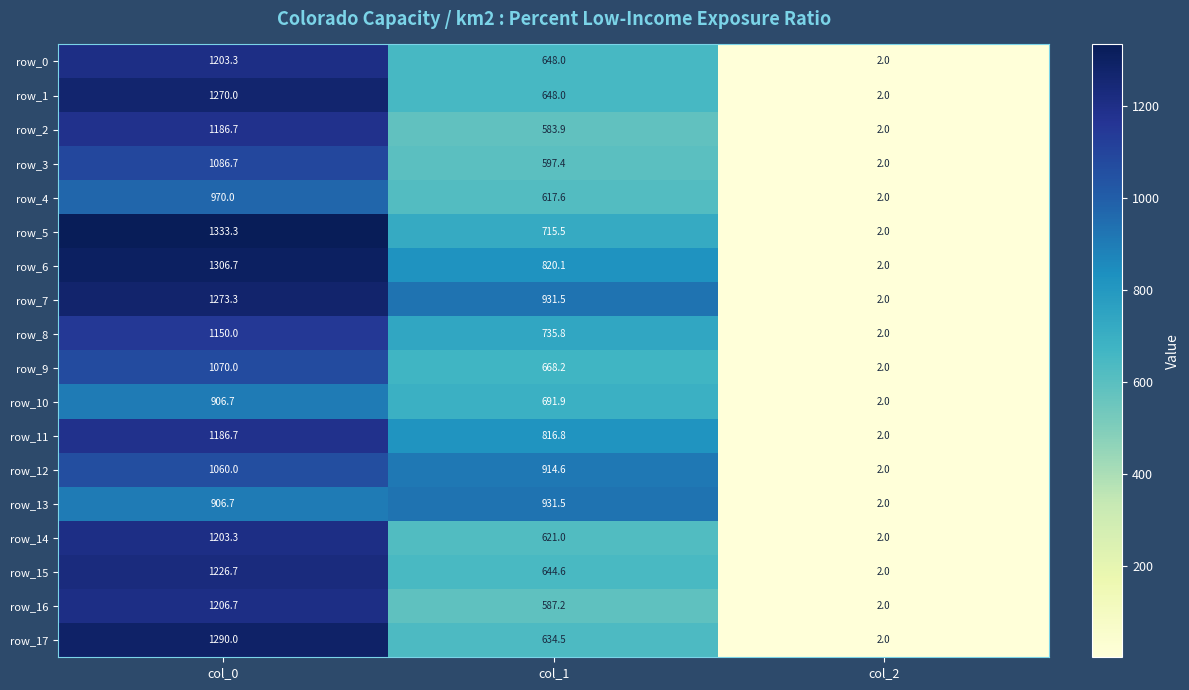

True or false: row_13 has a value of 931.5 at col_1.

True